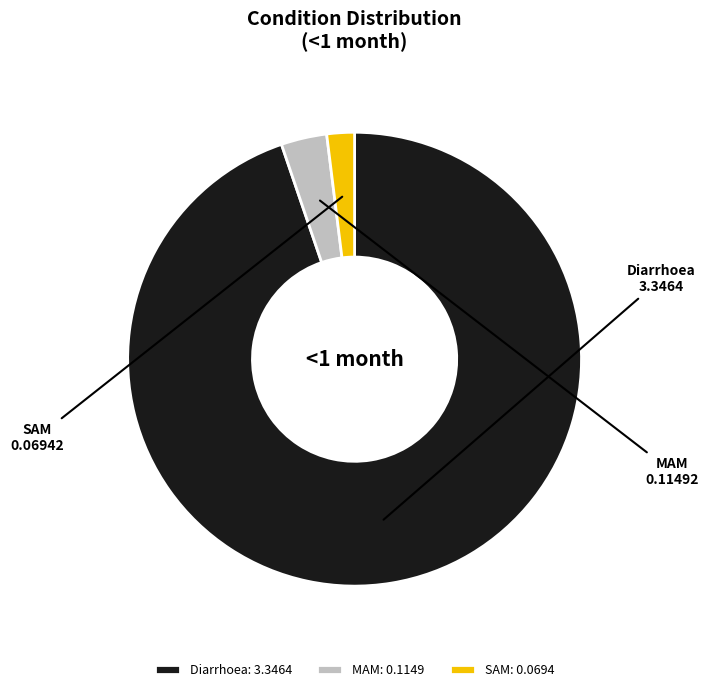

Which category accounts for the majority?

Diarrhoea